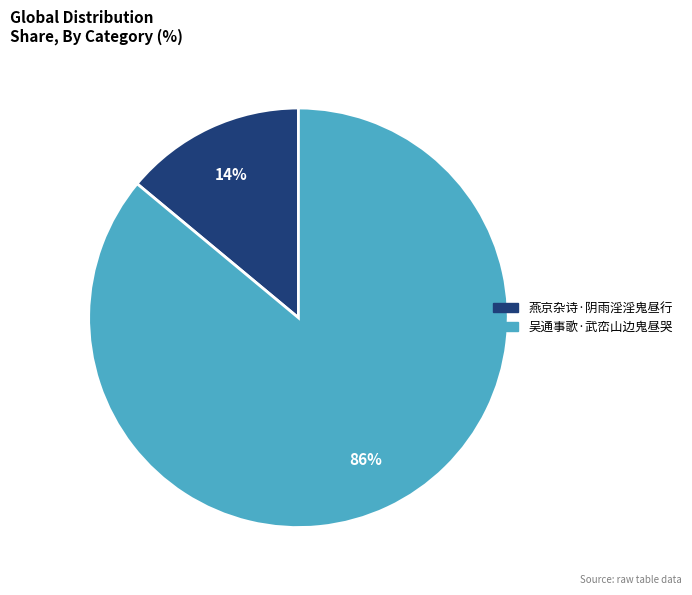

Which slice is the smallest?

燕京杂诗·阴雨淫淫鬼昼行